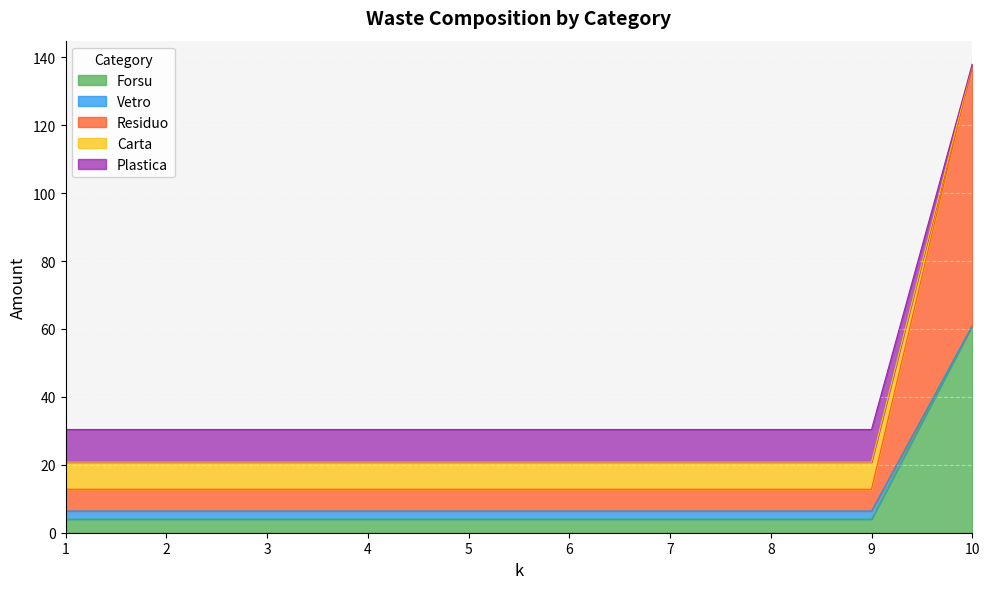

True or false: Plastica and Carta intersect in this chart.

False